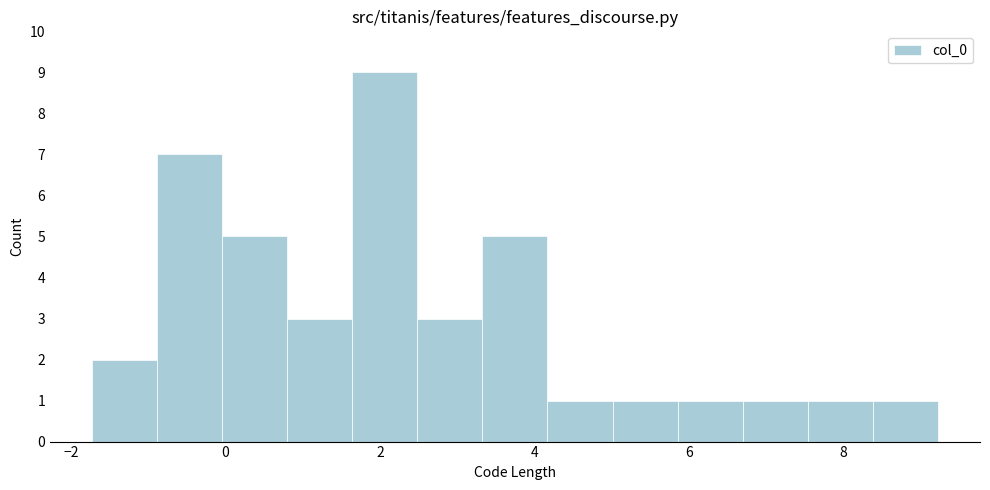

What is the height of the bar covering 0.0 to 0.8 on the x-axis? Neither the bar edges nor the heights are printed on the chart, so give them approximately, as read against the axes.

5